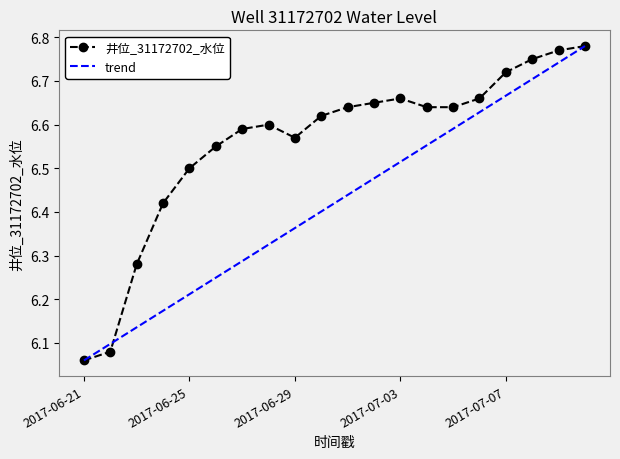

Reading left to right, transcribe all the data shown in this chart.

6.1	6.1	6.3	6.4	6.5	6.5	6.6	6.6	6.6	6.6	6.6	6.7	6.7	6.6	6.6	6.7	6.7	6.8	6.8	6.8